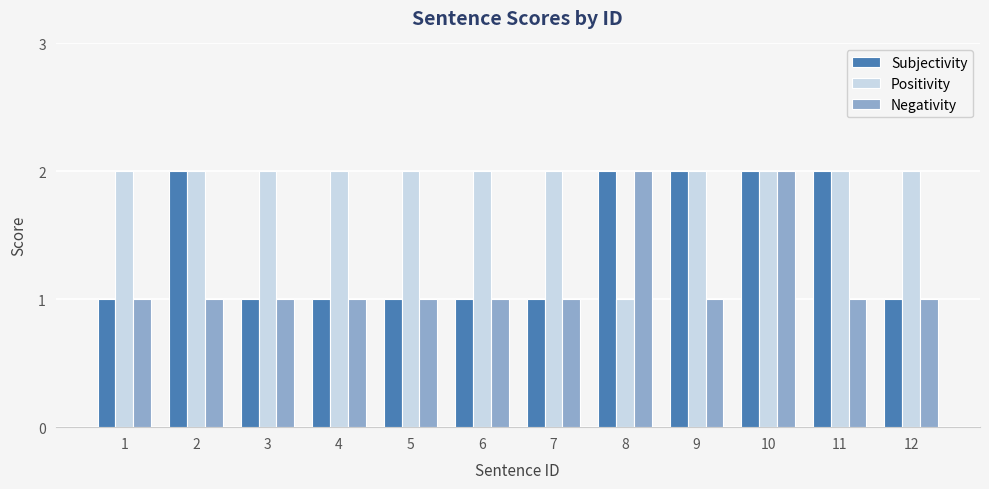

Rank the series by their average value, from highest to lowest.

Positivity, Subjectivity, Negativity